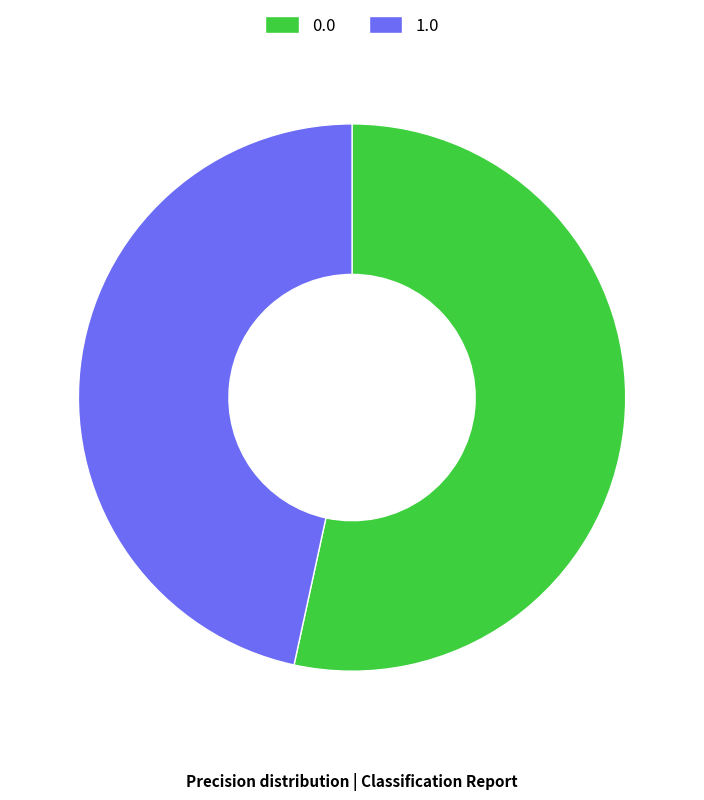

Is it true that 0.0 is 53% of the pie?

True